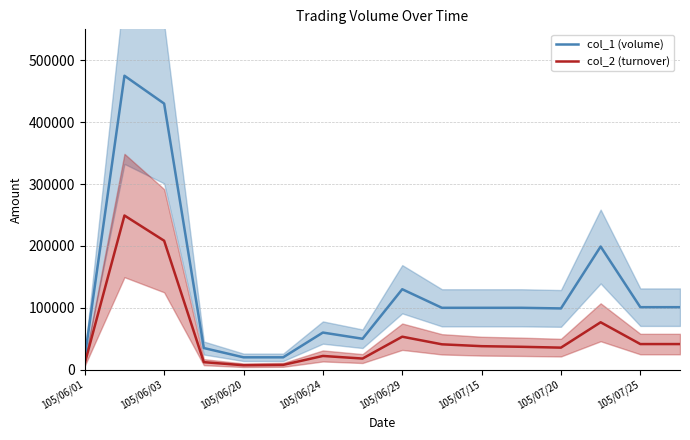

What is the minimum value for col_1 (volume)?

20000